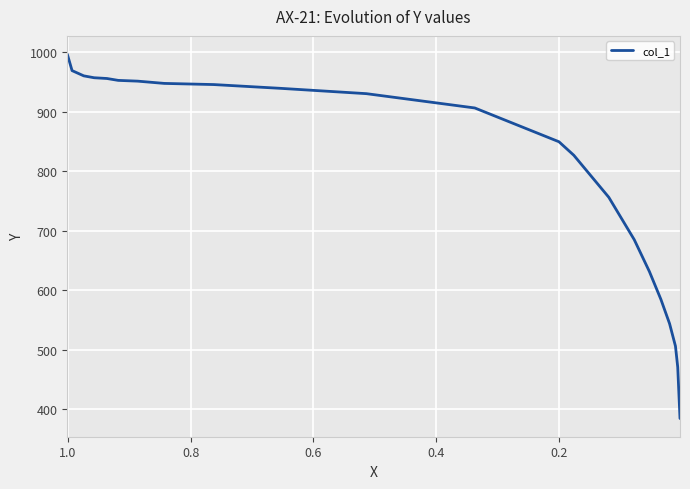

True or false: there are more than 0 points higher than both neighbors.

False